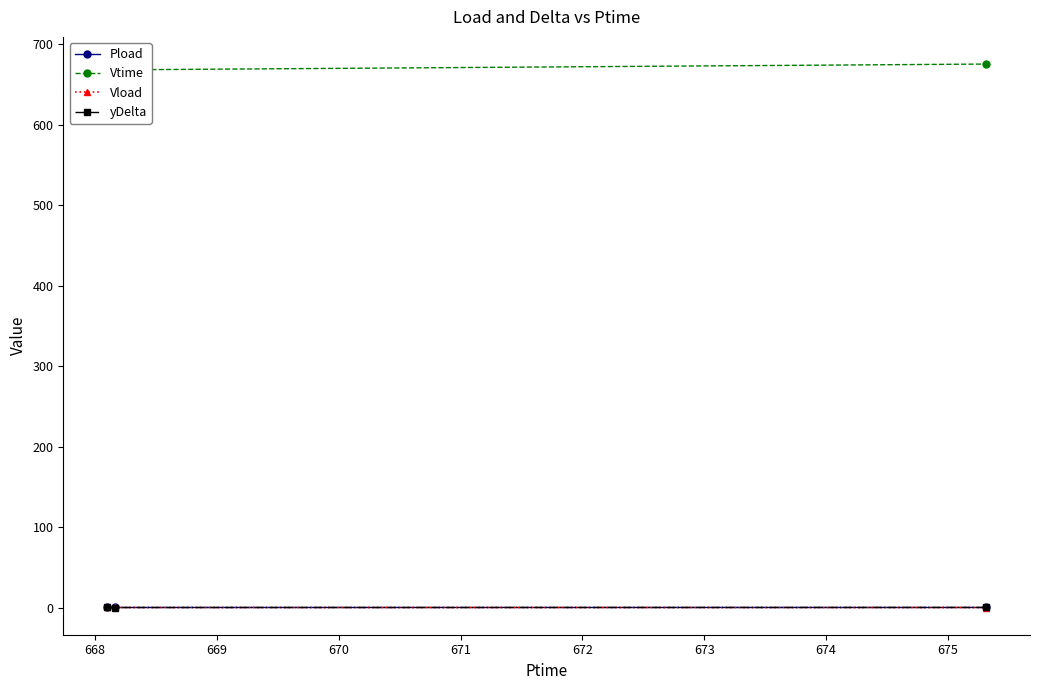

Is it true that yDelta equals 0.1 at 669?

True